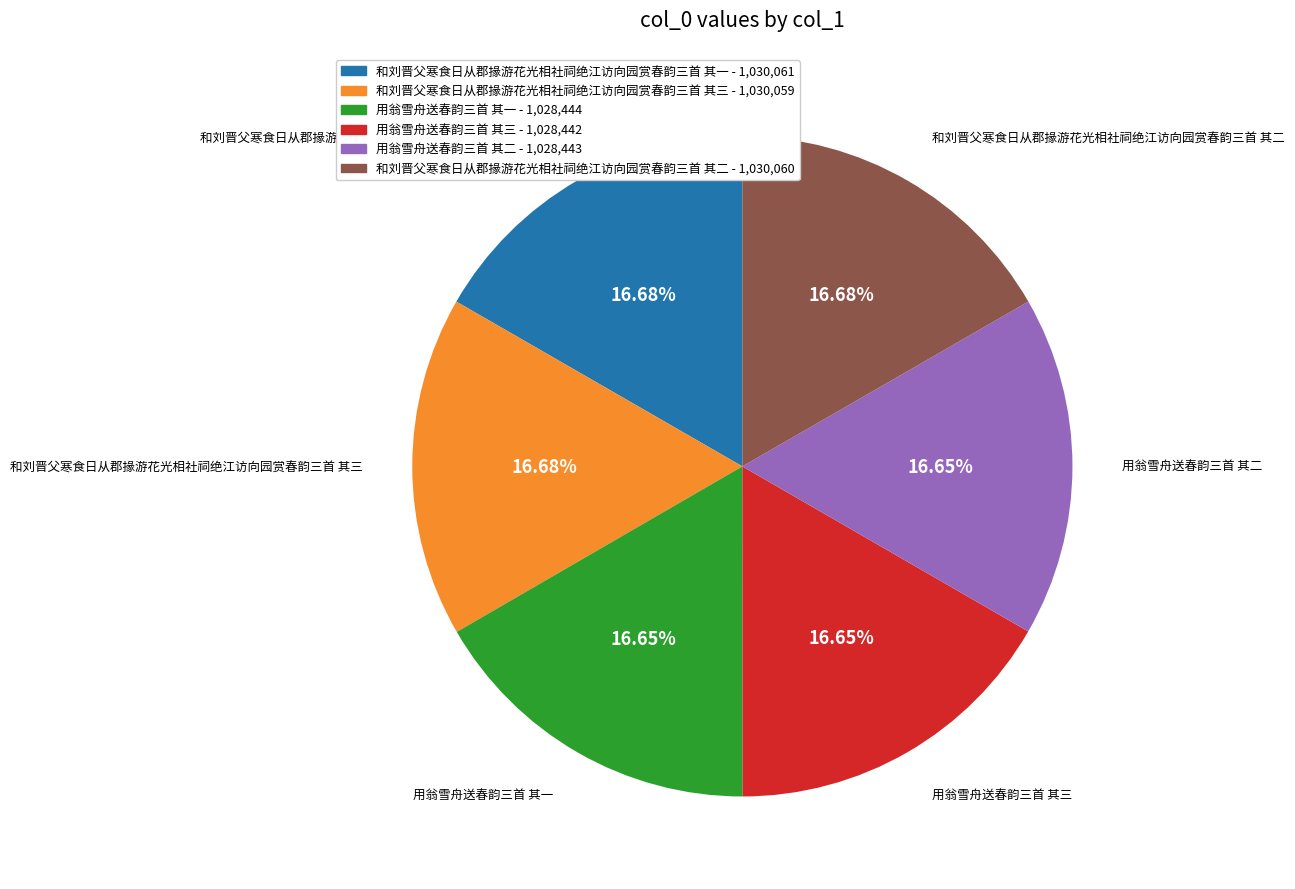

Combined, do 用翁雪舟送春韵三首 其一 and 用翁雪舟送春韵三首 其二 account for over 50%?

No